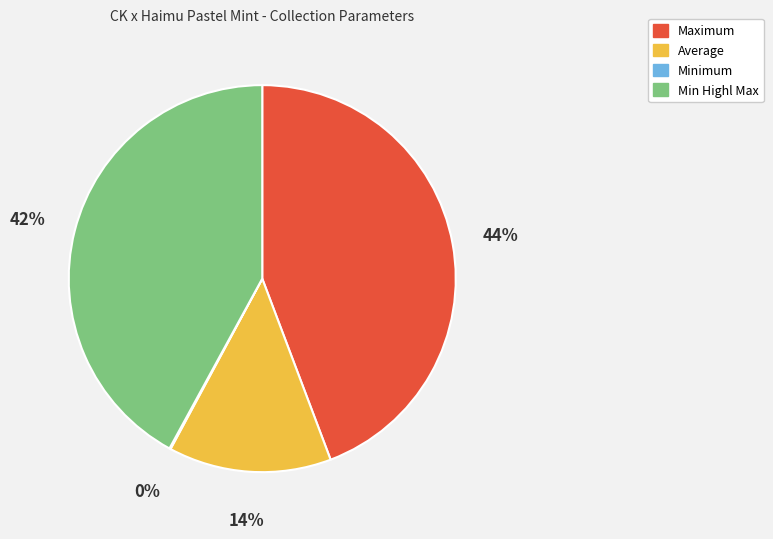

True or false: Average accounts for 14% of the total.

True